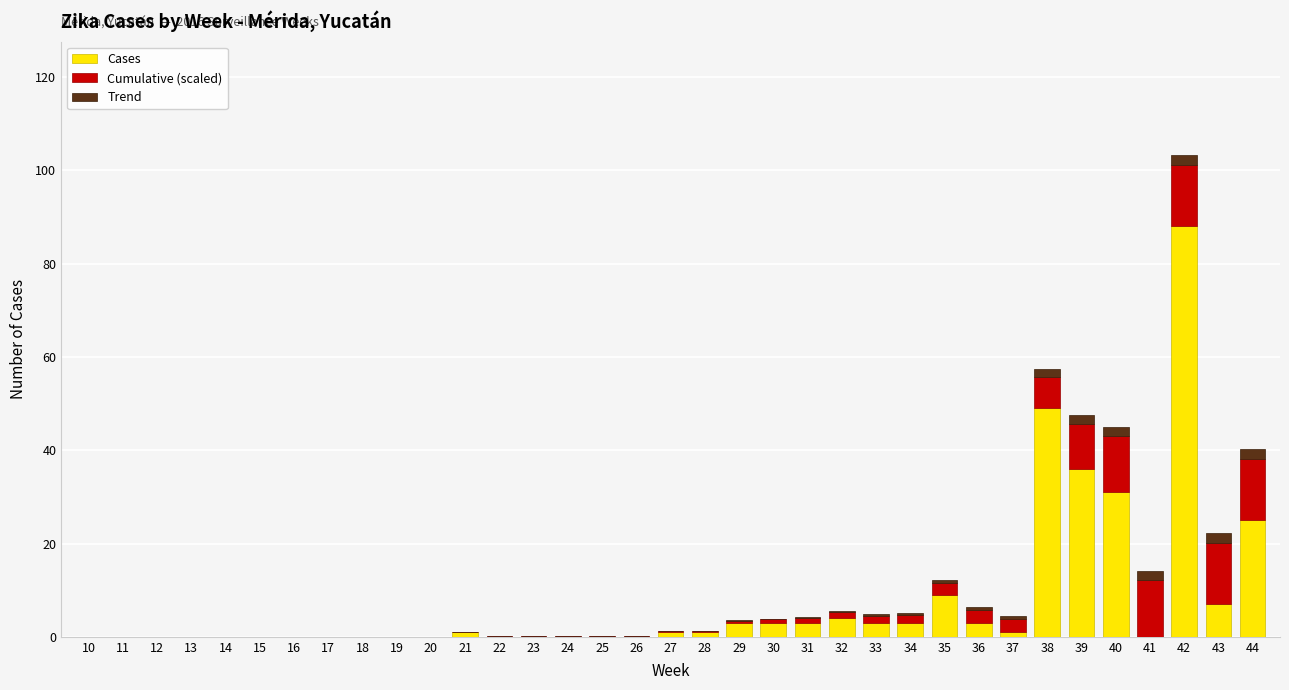

At which category is the sum across all series the highest?

42